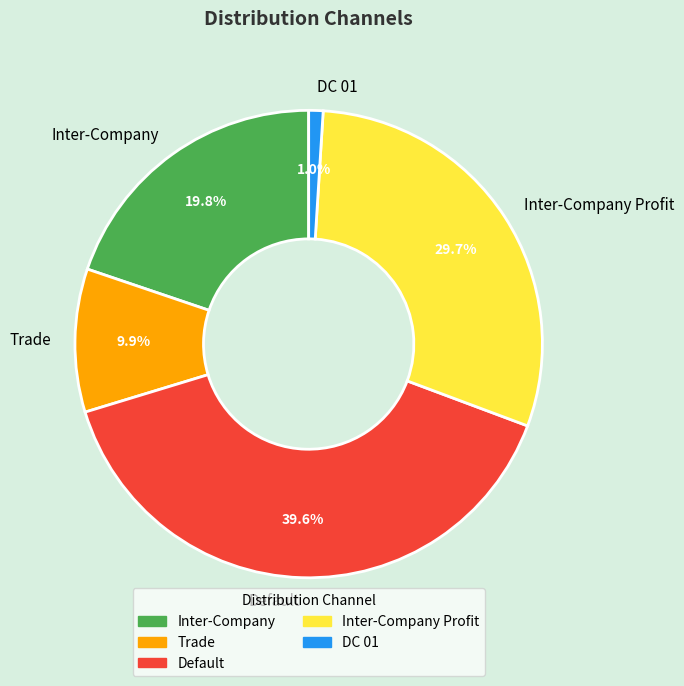

Does any single category account for the majority?

No